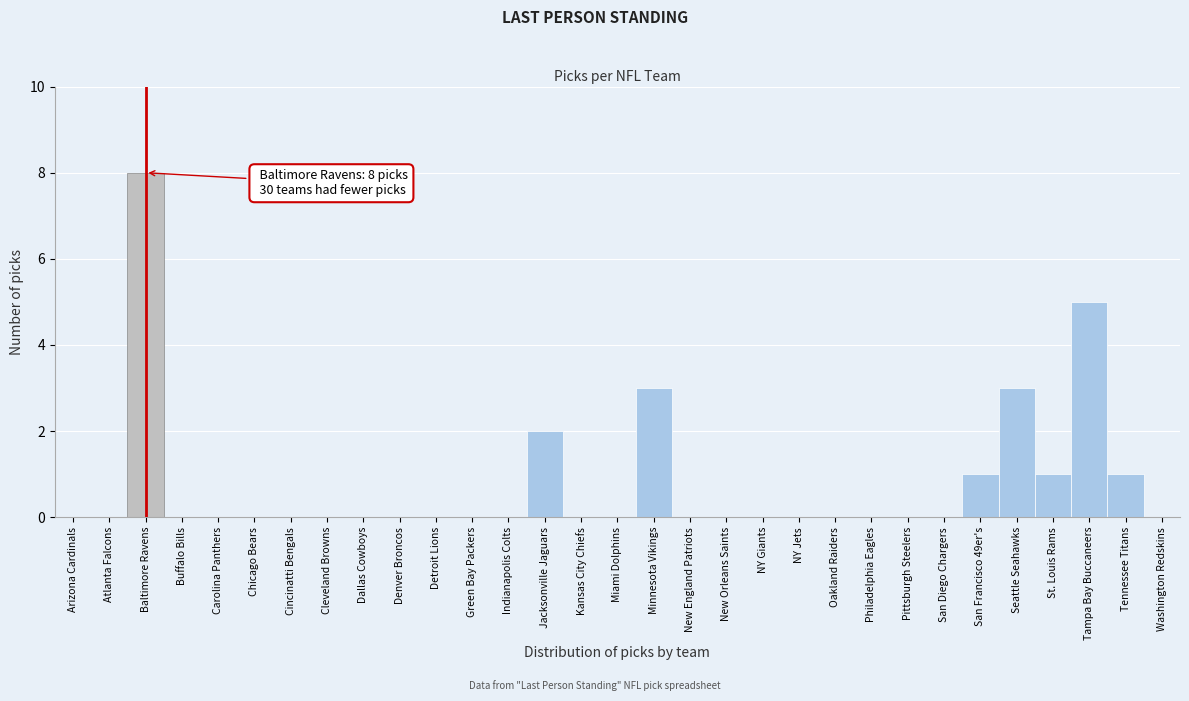

What is the sum of all values?

24